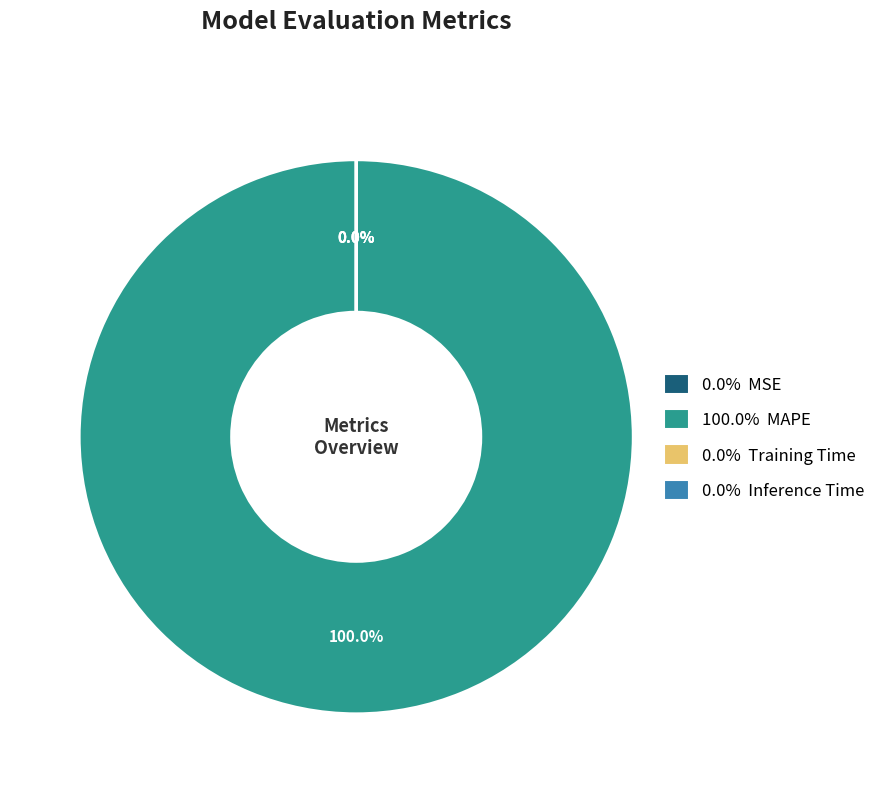

What portion of the pie excludes Inference Time?

100.0%